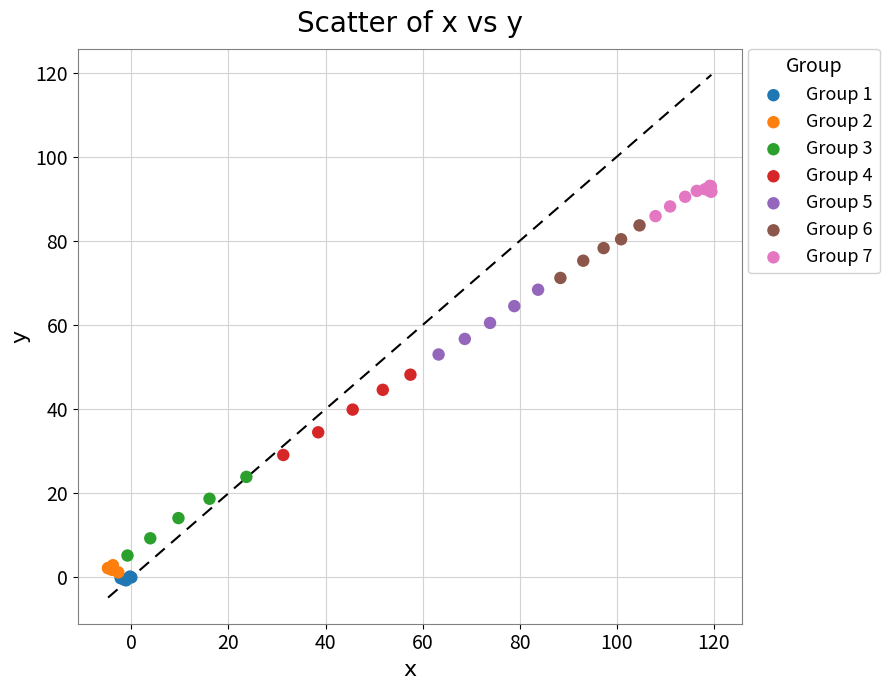

Which series contains the highest Y value?

Group 7